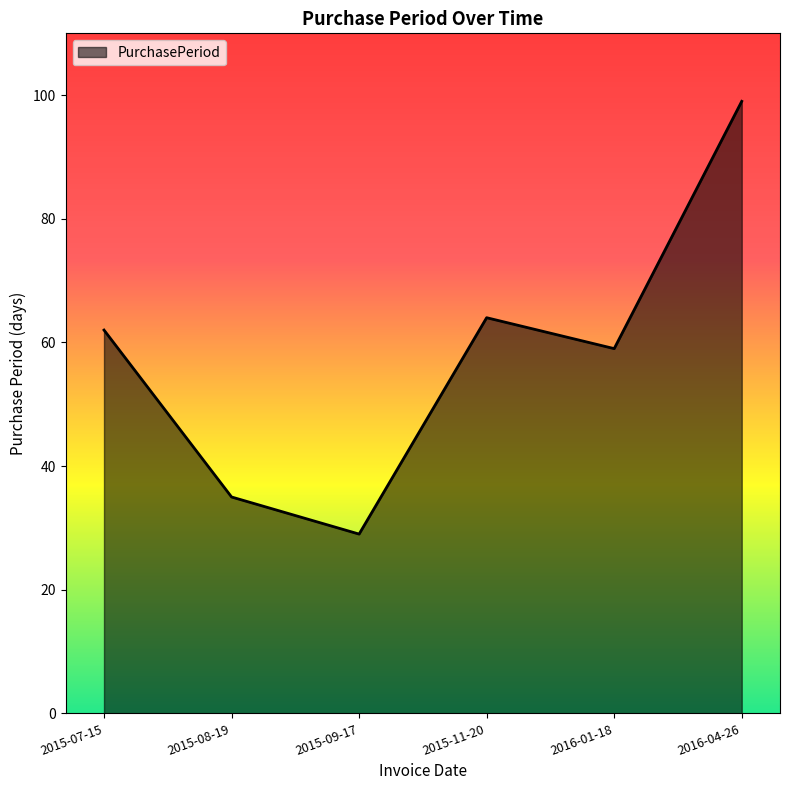

What is the minimum value shown in the chart?

29